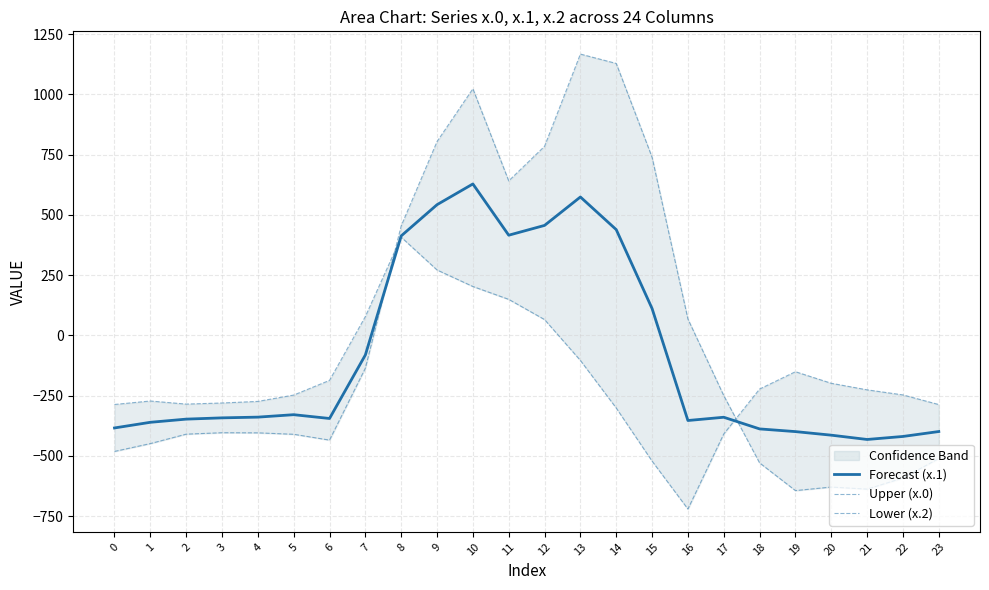

At how many categories does at least one series exceed -506?

24